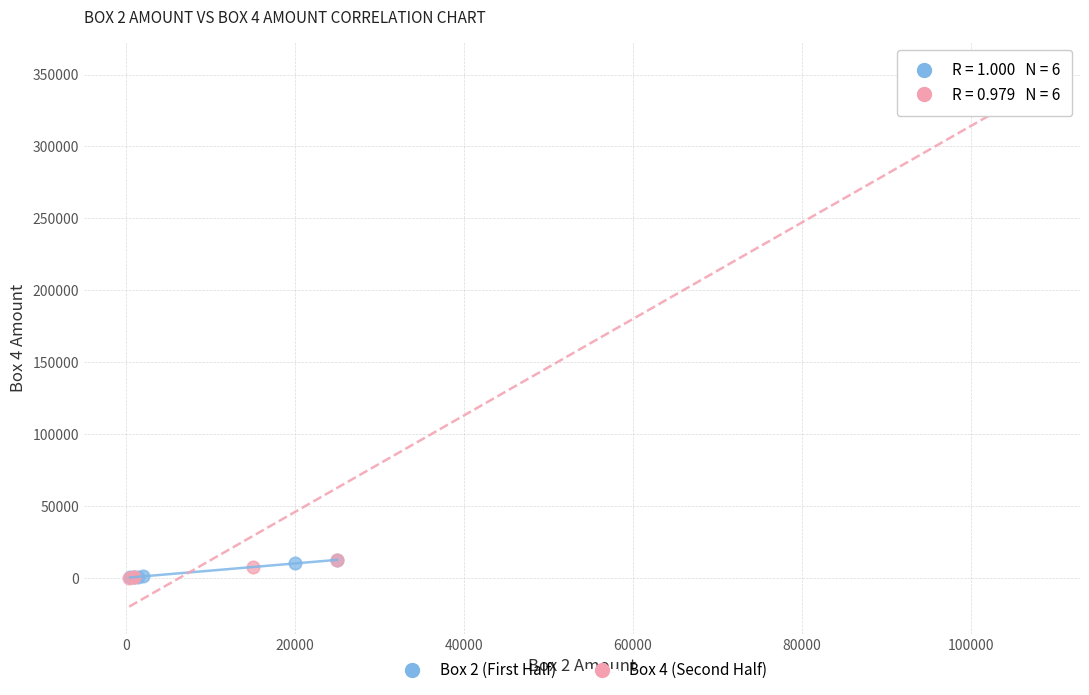

What are all the series names shown in the legend?

Box 2 (First Half), Box 4 (Second Half)